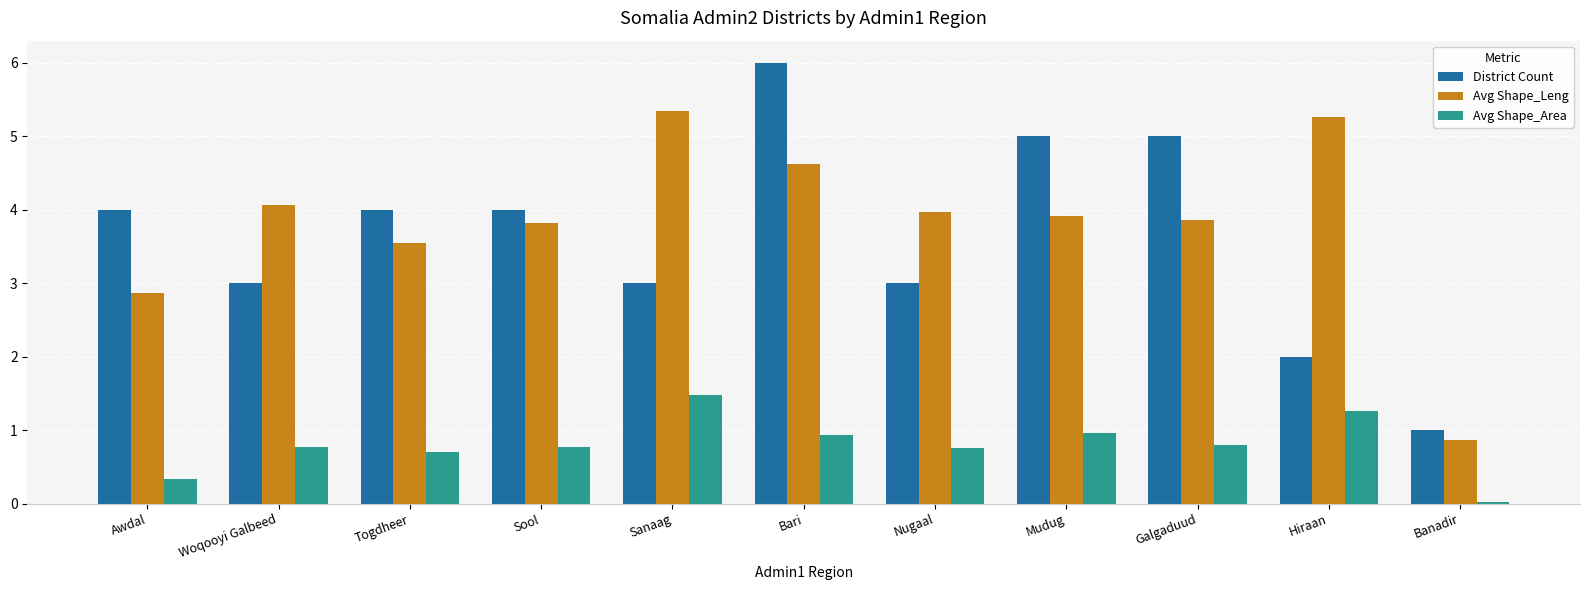

At Sool, list the series in order from smallest to largest.

Avg Shape_Area, Avg Shape_Leng, District Count